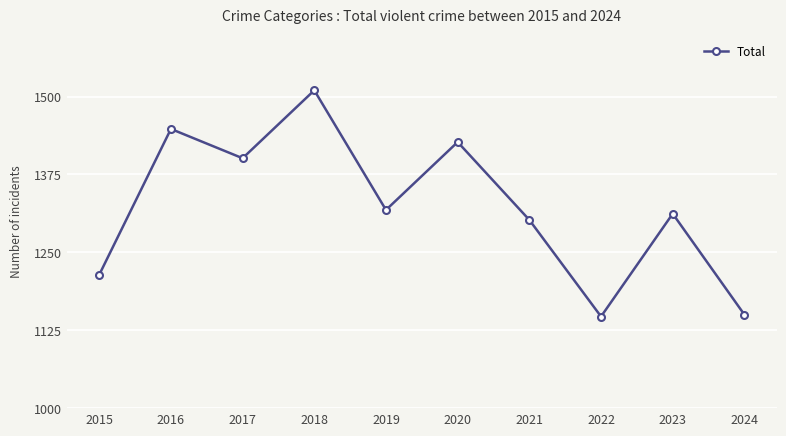

At which label is the value closest to 1328?

2019